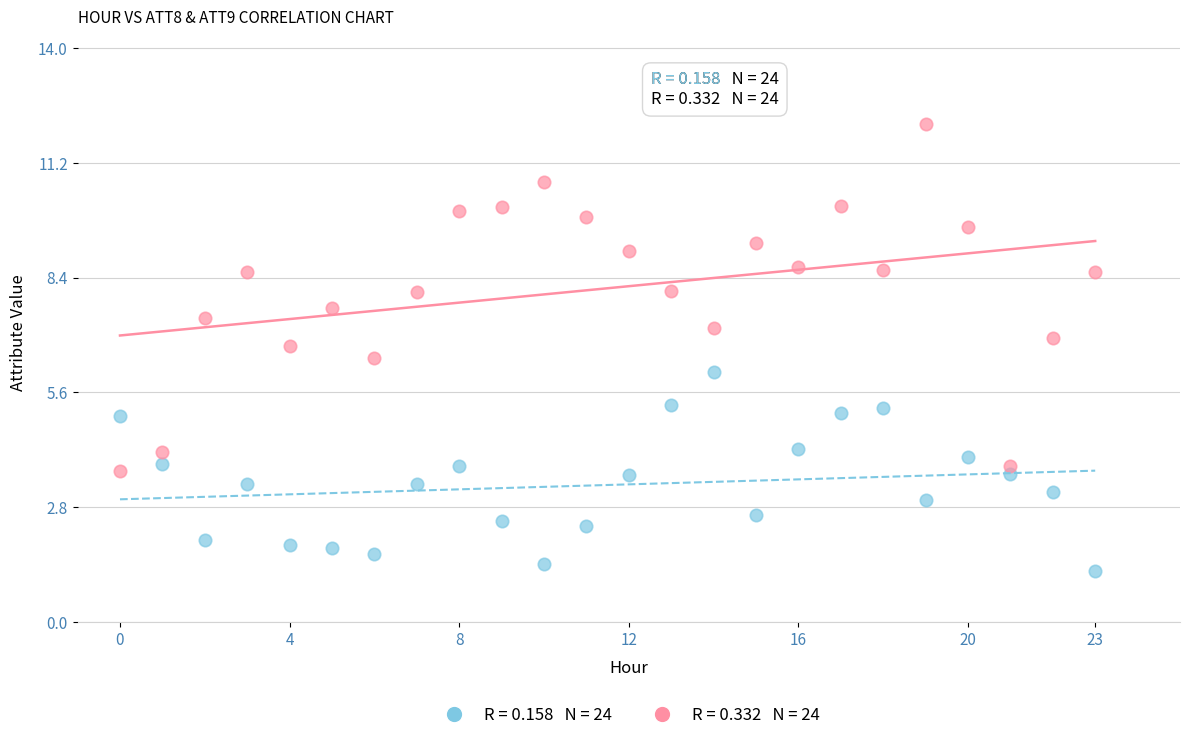

Across all data points, what is the range of Y values (max minus min)?

10.9